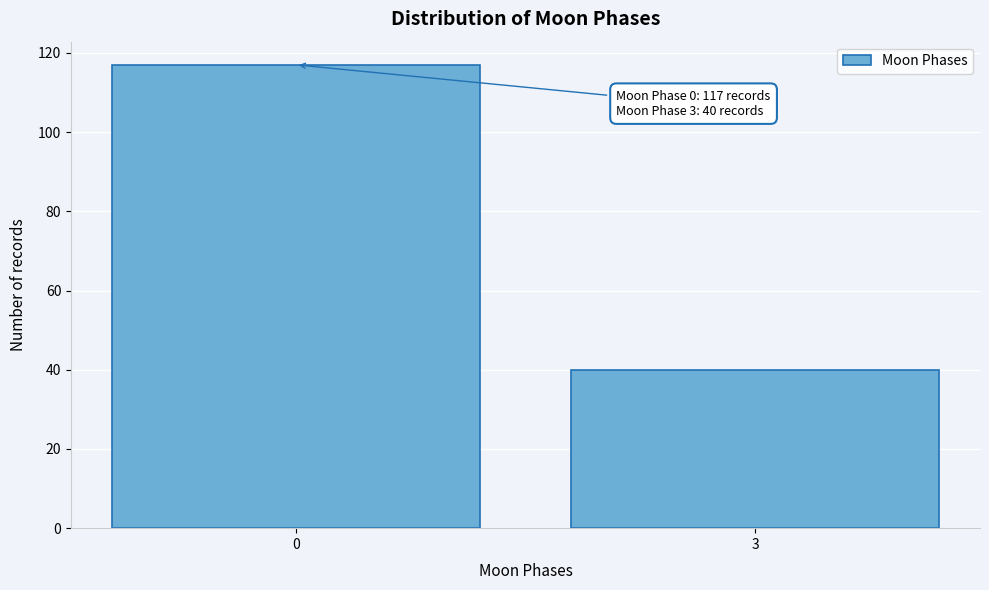

Reading left to right, transcribe all the data shown in this chart.

0=117	3=40